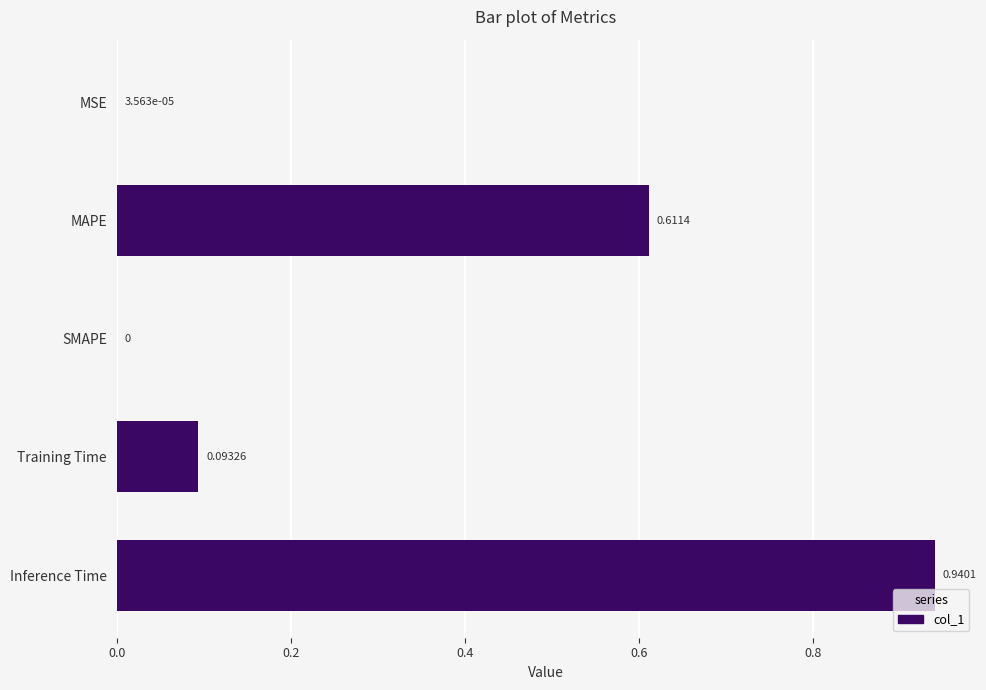

What is the change in value from Training Time to Inference Time?

+0.8